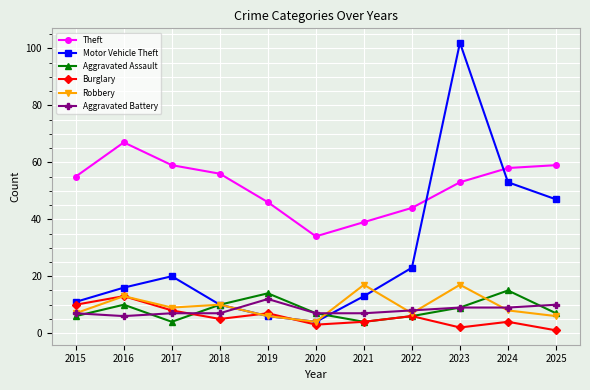

What is the approximate value of Robbery at 2022?

7